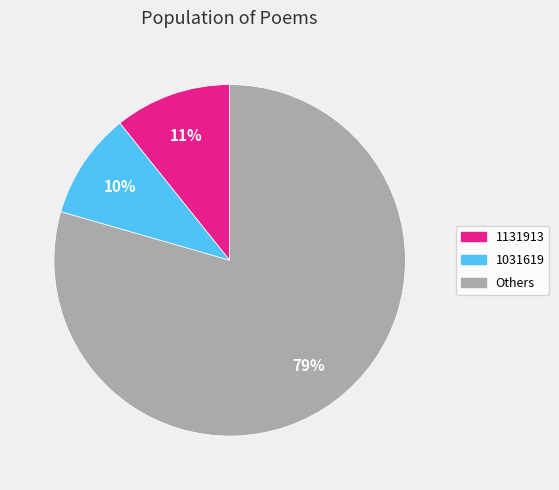

What is the smallest slice in the pie chart?

1031619